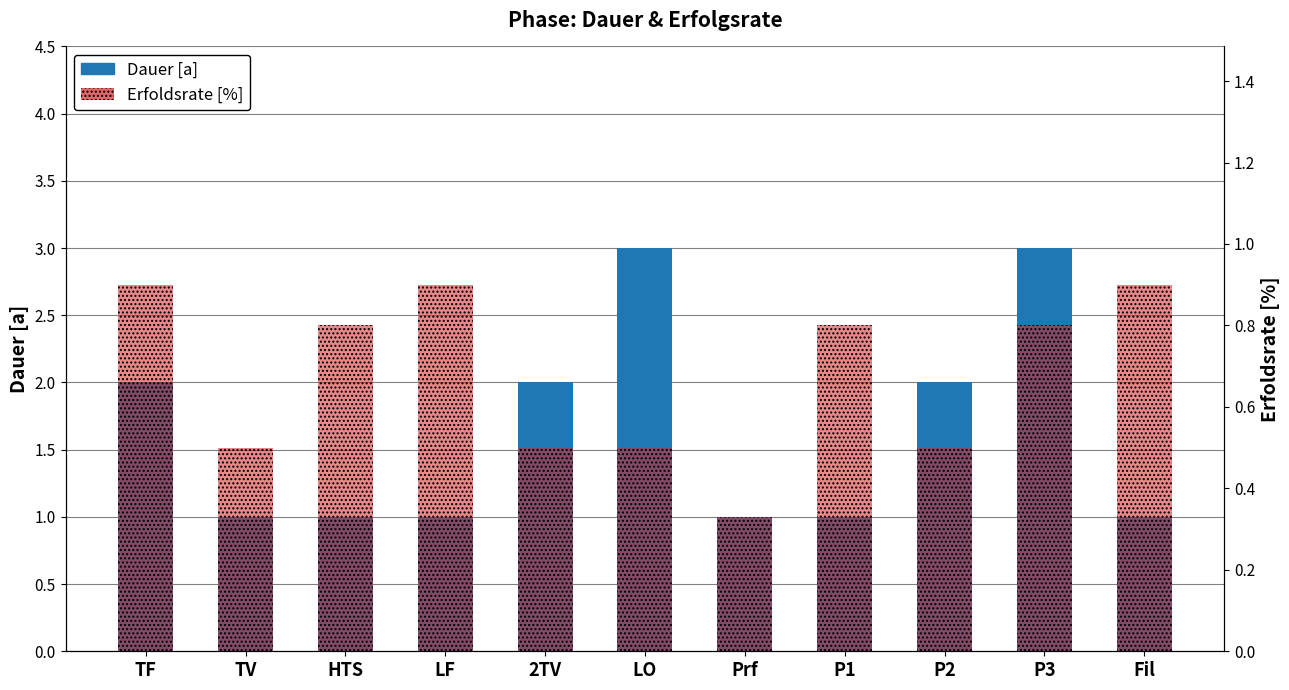

Rank the series by their average value, from lowest to highest.

Erfoldsrate [%], Dauer [a]